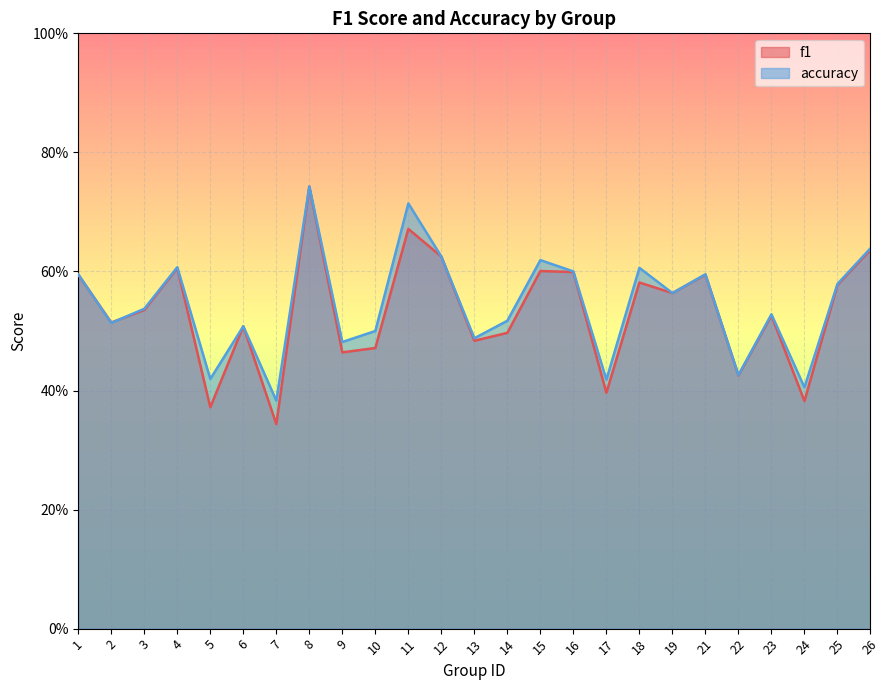

Is the value of f1 at 1 greater than the value of accuracy at 17?

Yes